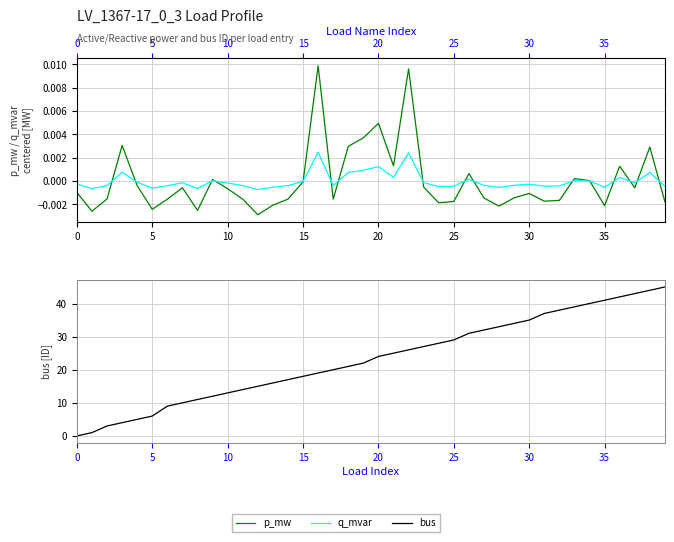

The value of p_mw at 21 is 0.0. True or false?

True